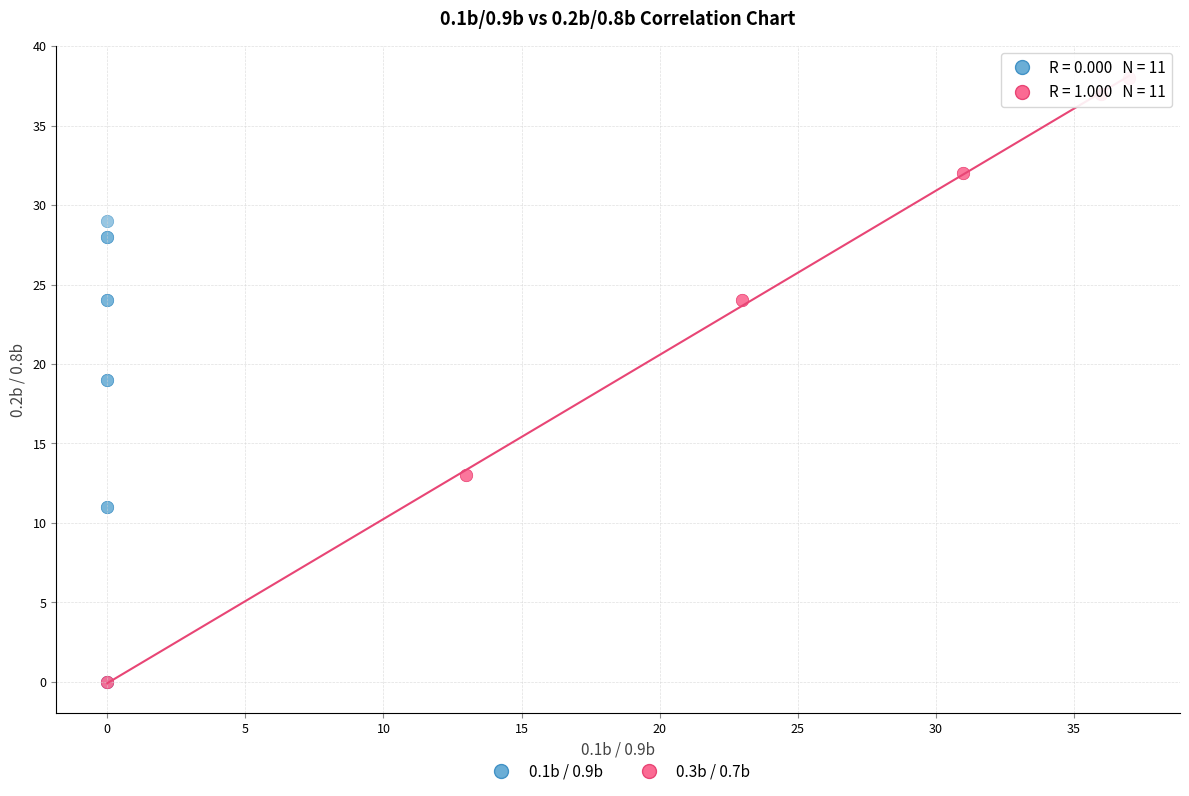

Which series has the largest Y range (max minus min)?

0.3b / 0.7b